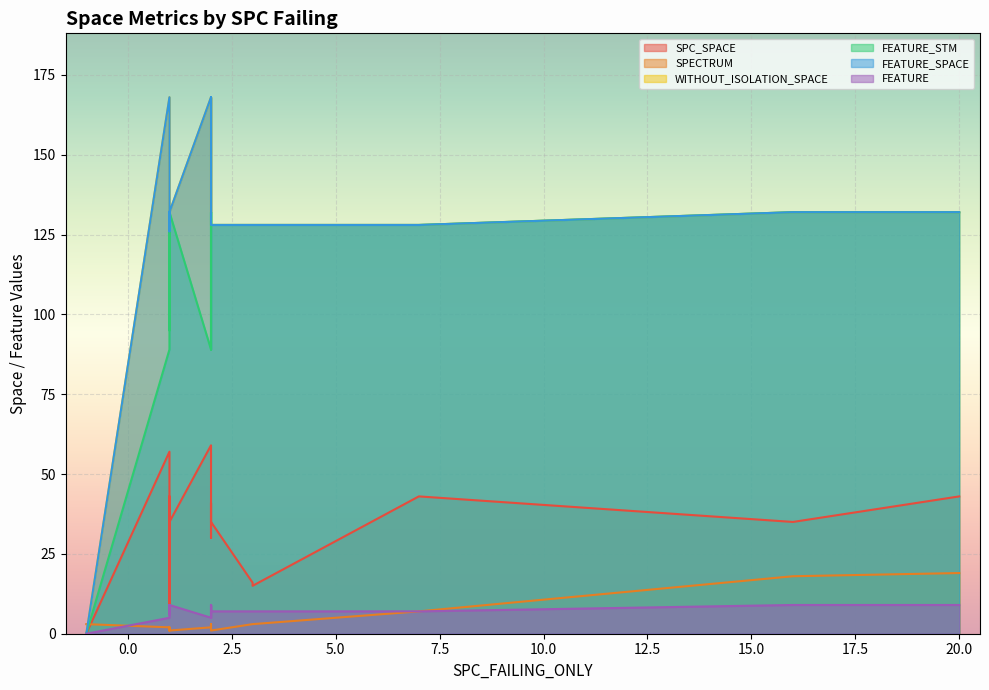

What is the spread (max minus min) of values at 11?

125